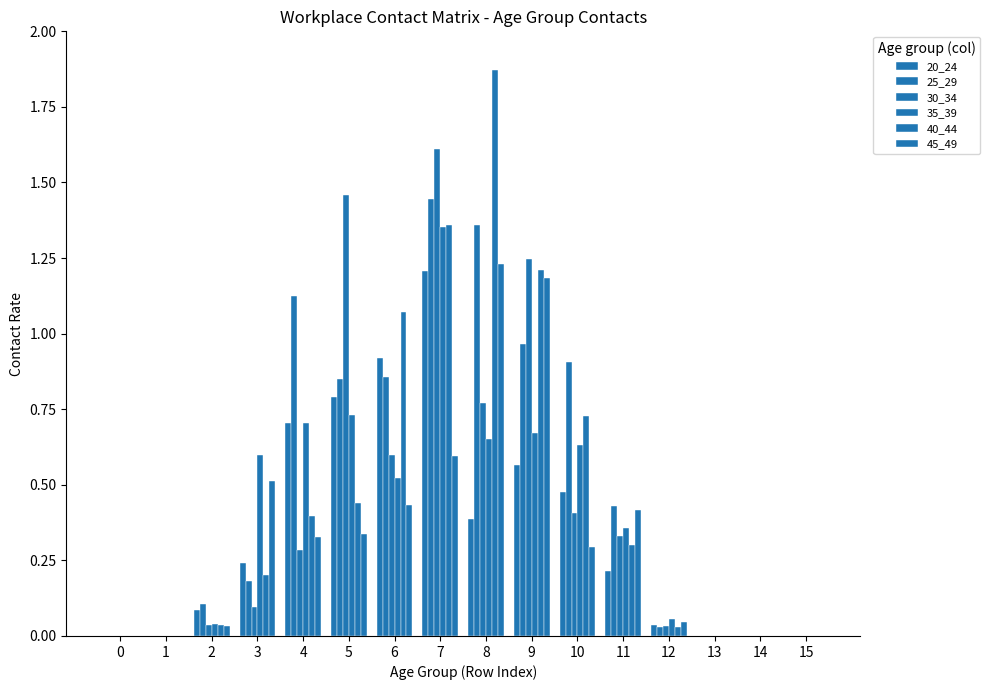

Are the bars grouped side by side (vs. stacked)?

Yes